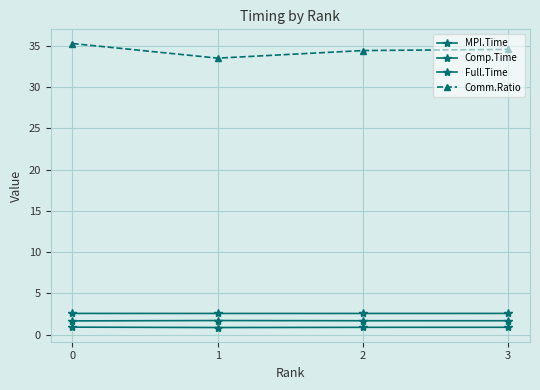

How many series are shown in this chart?

4